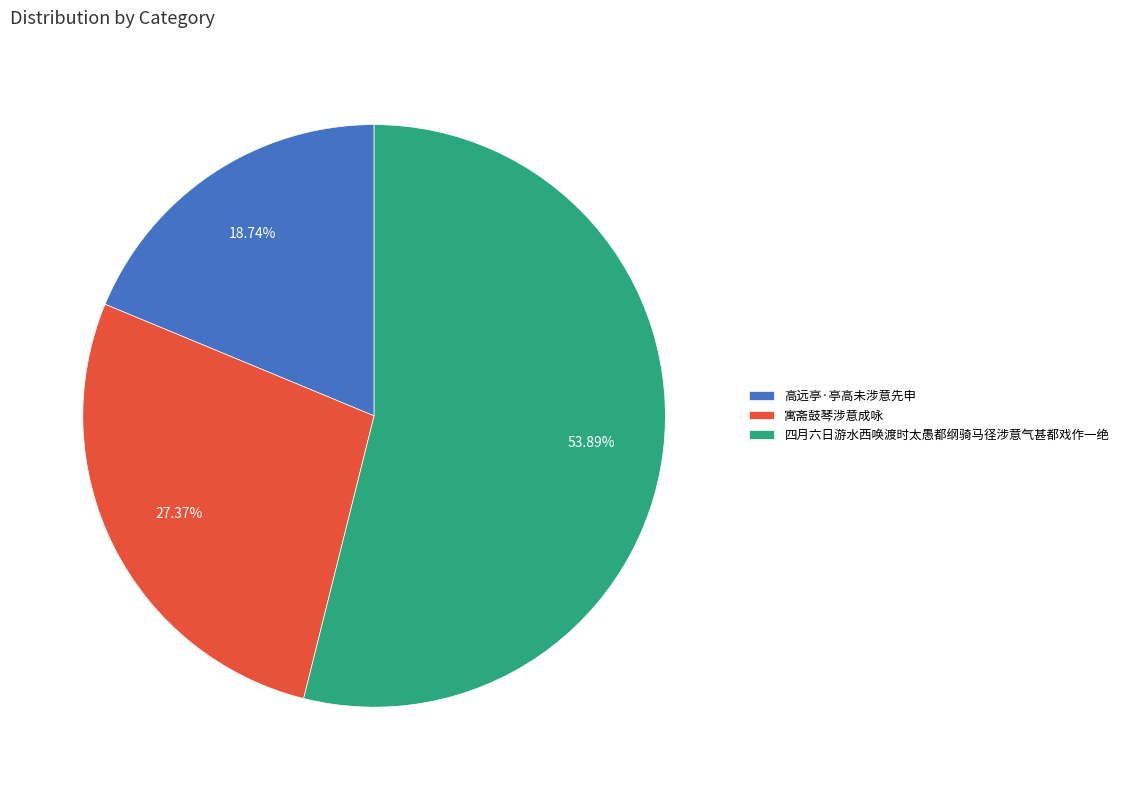

How much of the chart is everything except 四月六日游水西唤渡时太愚都纲骑马径涉意气甚都戏作一绝?

46.1%